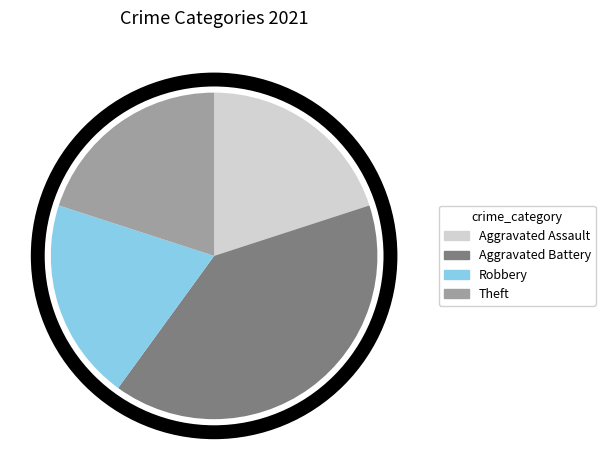

Is there a majority slice in this chart?

No